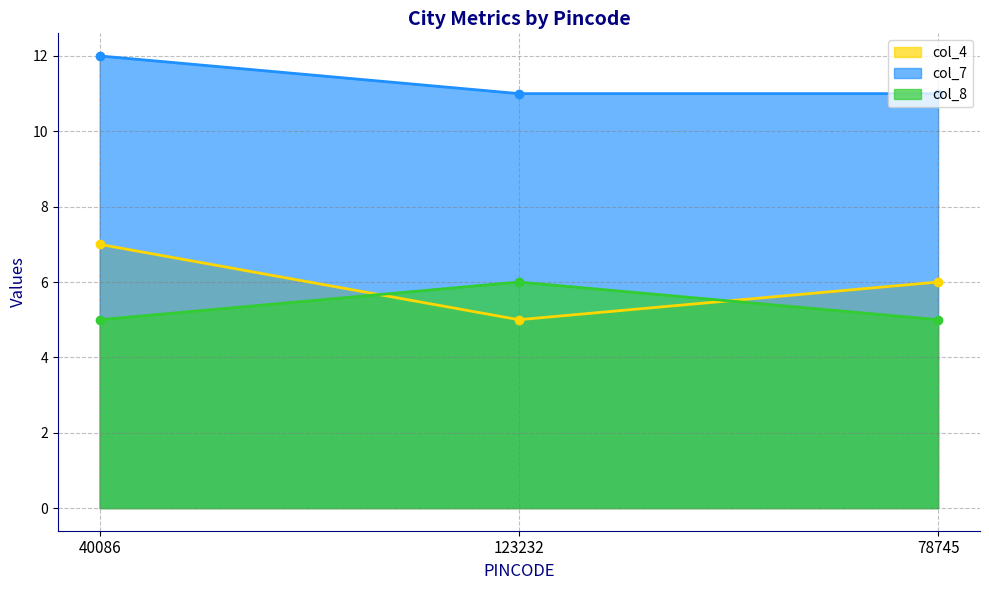

What position from the left is 123232?

2